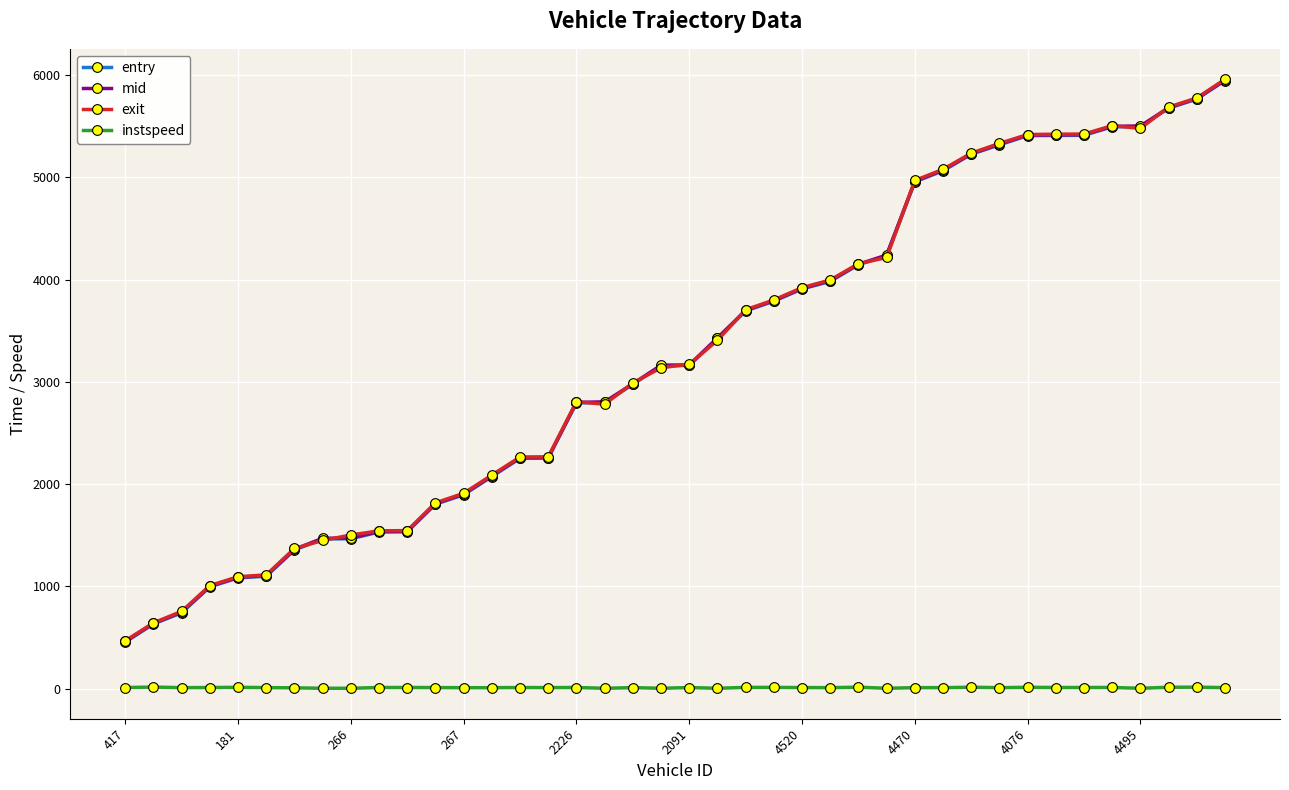

At how many categories does at least one series exceed 4540?

12